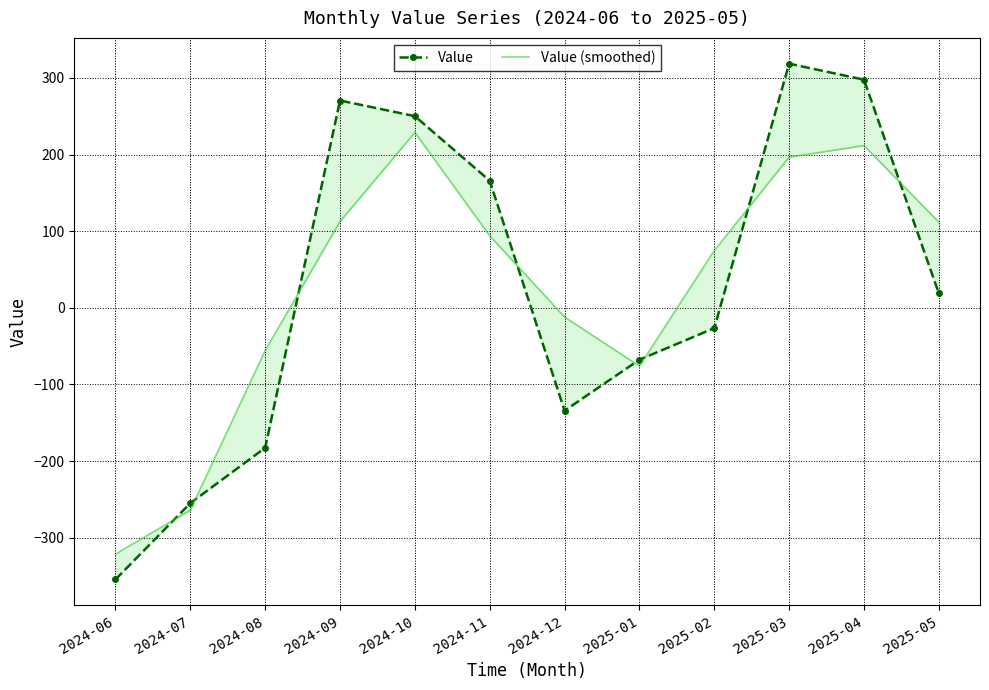

What is the difference between the maximum and minimum values in the Value series?

673.3